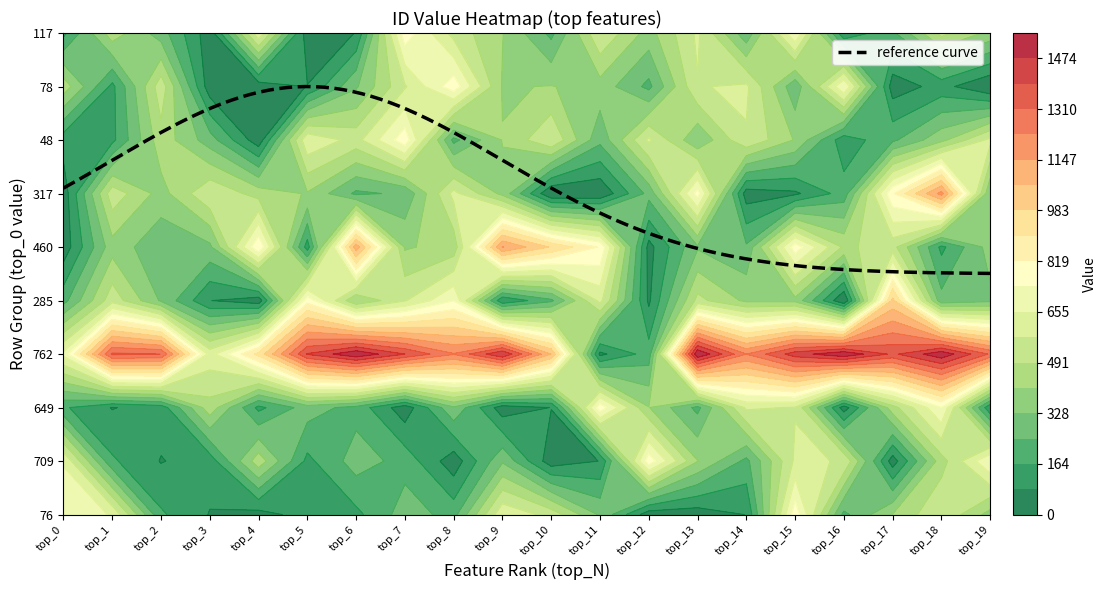

Is the value of 317 at 7 greater than the value of 78 at 1?

Yes